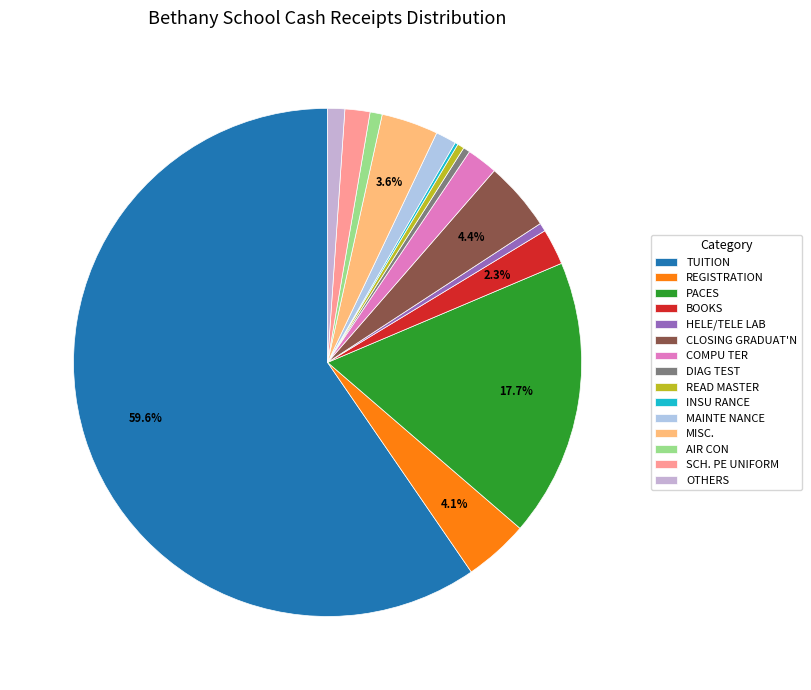

How much of the chart is everything except TUITION?

40.4%